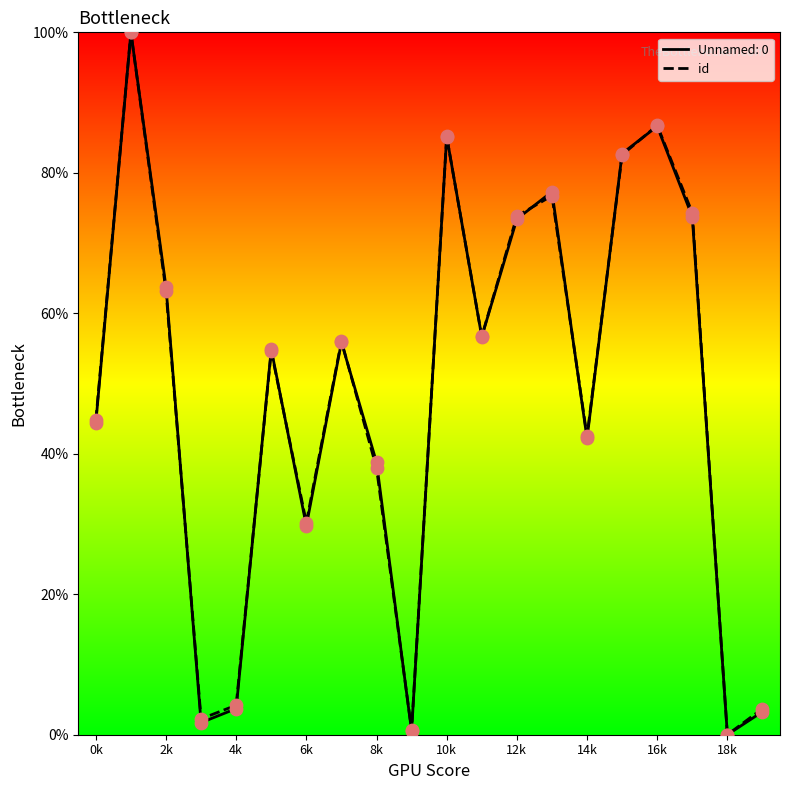

The value of id at 16k is 47.6. True or false?

False